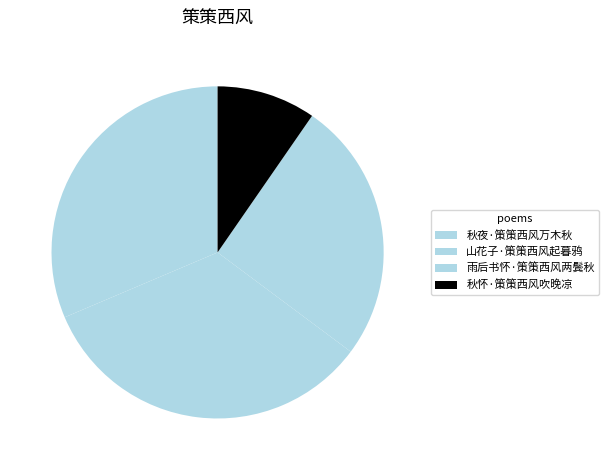

What is the largest slice in the pie chart?

山花子·策策西风起暮鸦